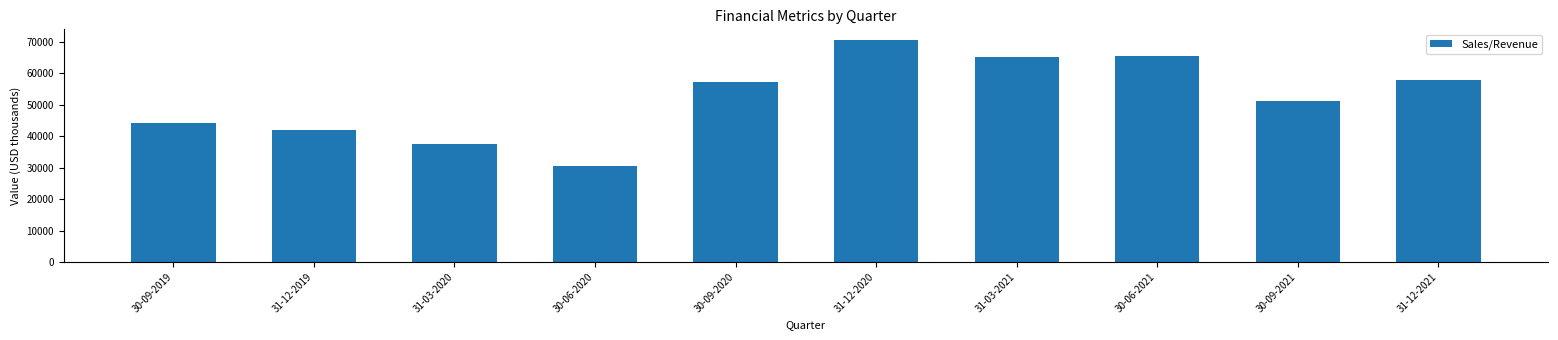

Where is the data nearest to the value 50502?

30-09-2021